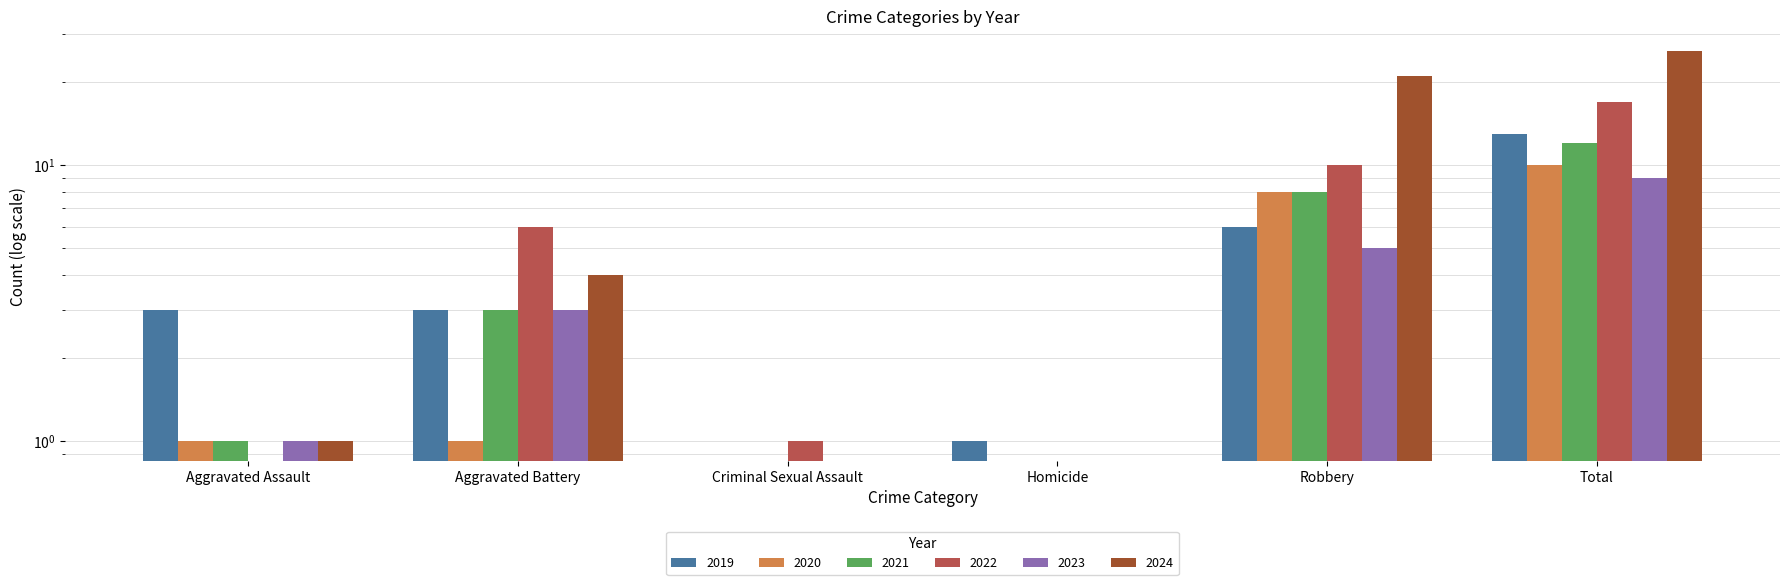

What is the approximate value of 2023 at Aggravated Battery?

3